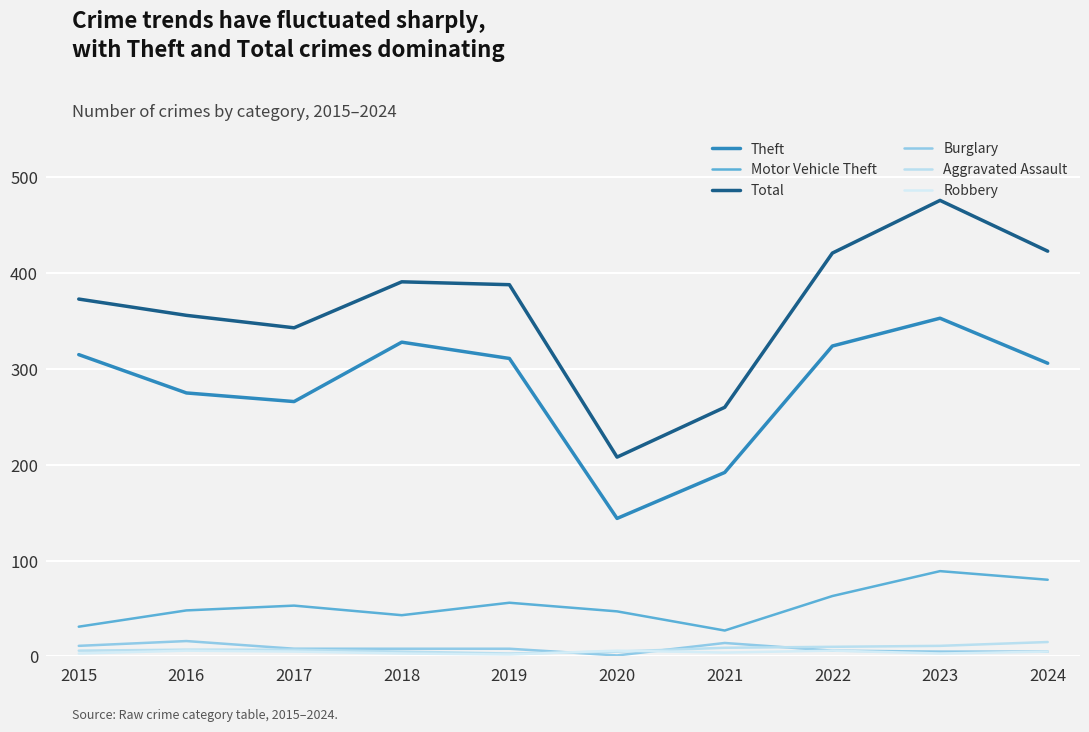

Which series changed the most between 2015 and 2020?

Theft